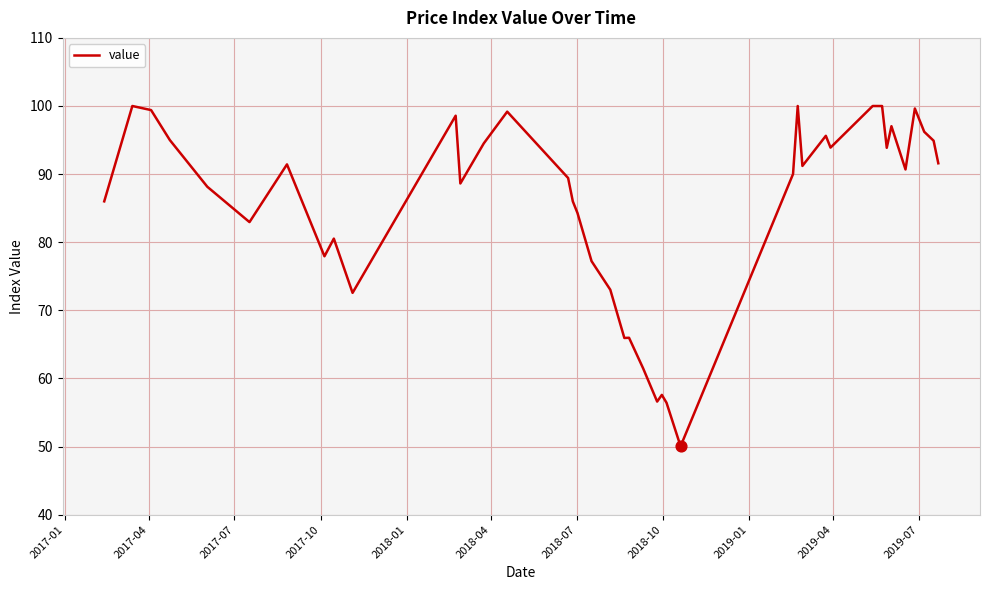

What is the difference between the maximum and minimum values?

50.0